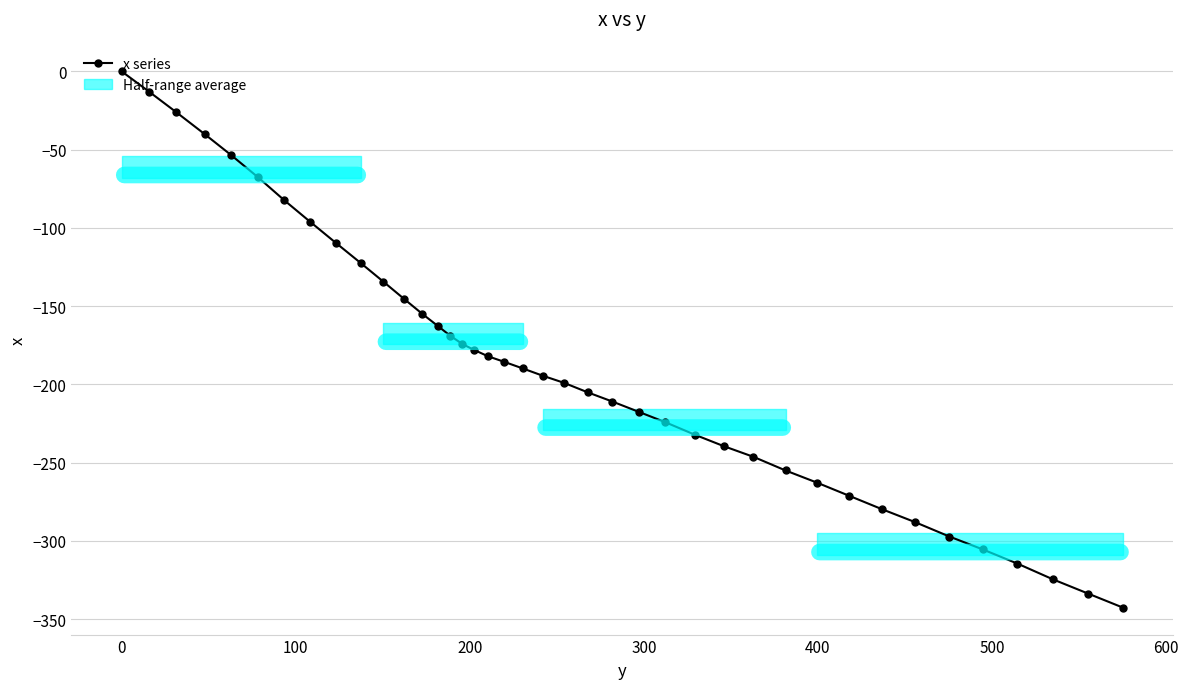

What is the value of the x series point at the 24th from the left?

-211.0